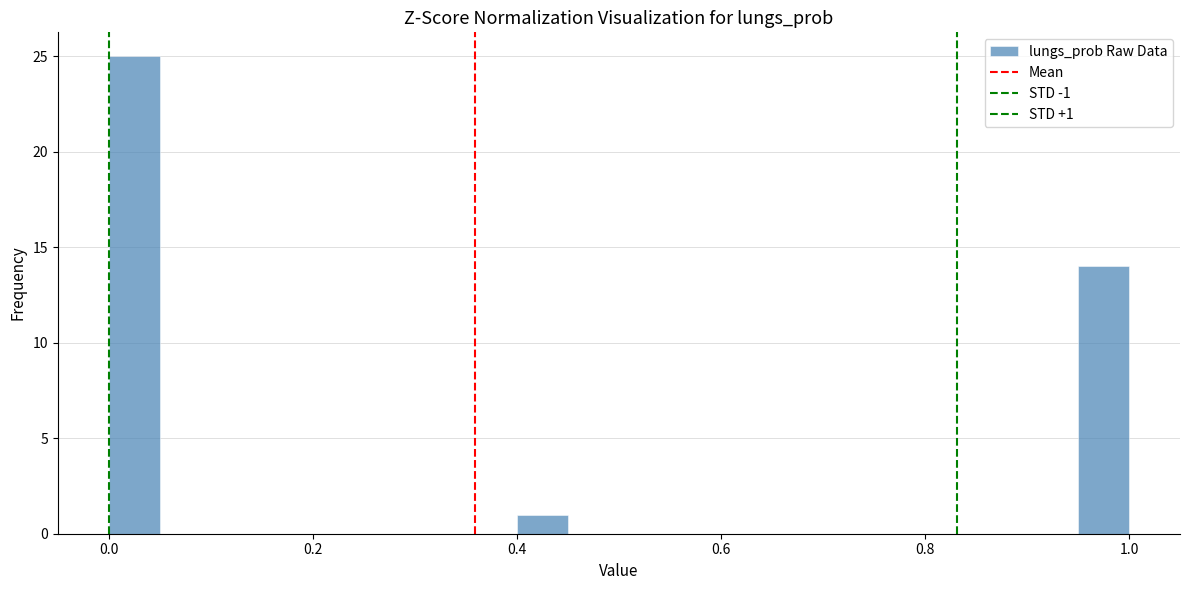

Read against the x-axis, roughly where is the centre of the tallest bar?

0.02